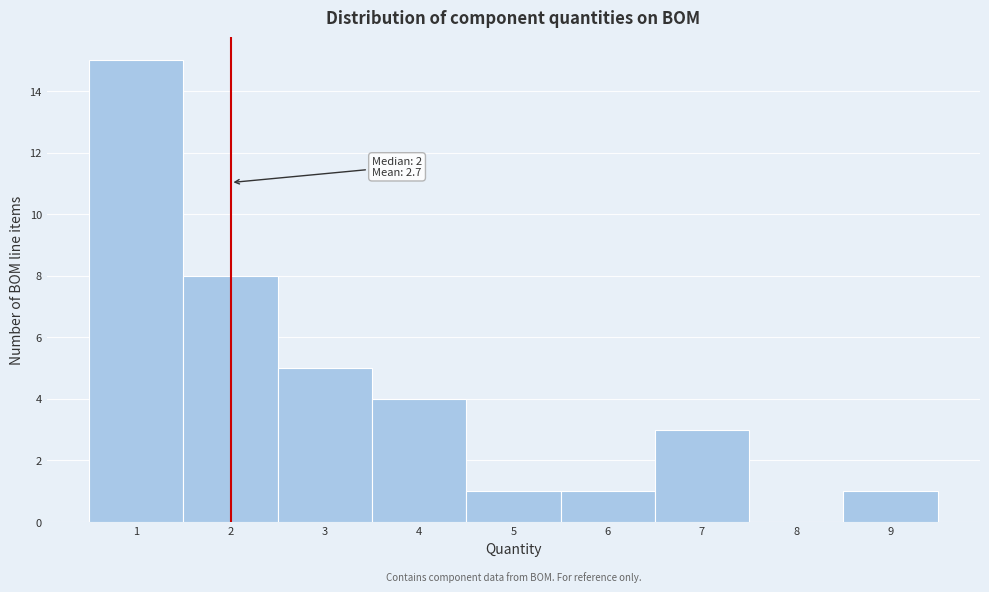

Over which range of the x-axis is the bar tallest?

0.5 to 1.5